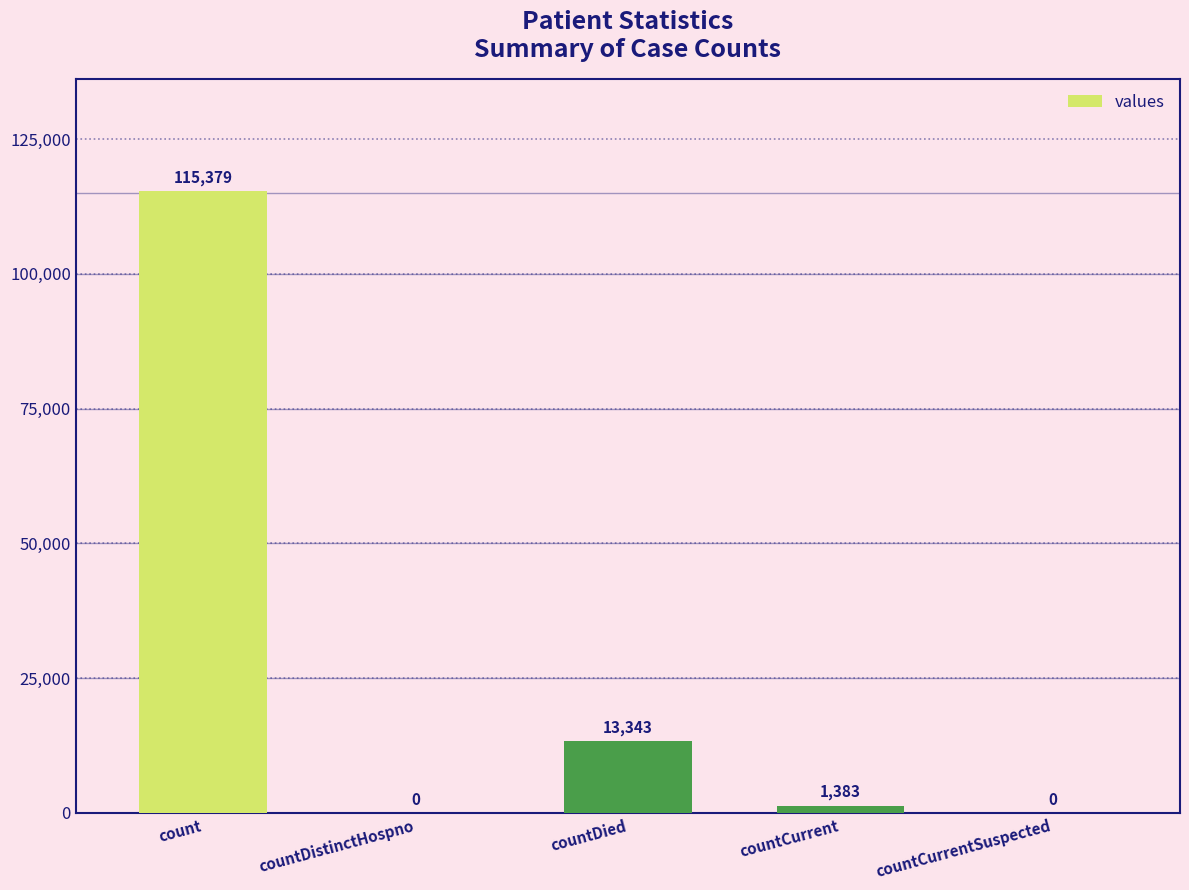

What is the sum of all values?

130105